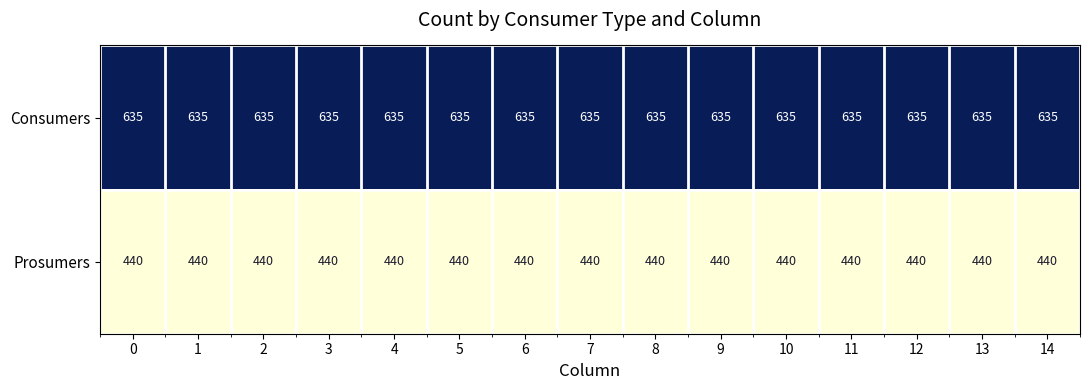

What is the difference between the highest and lowest values at 8?

195